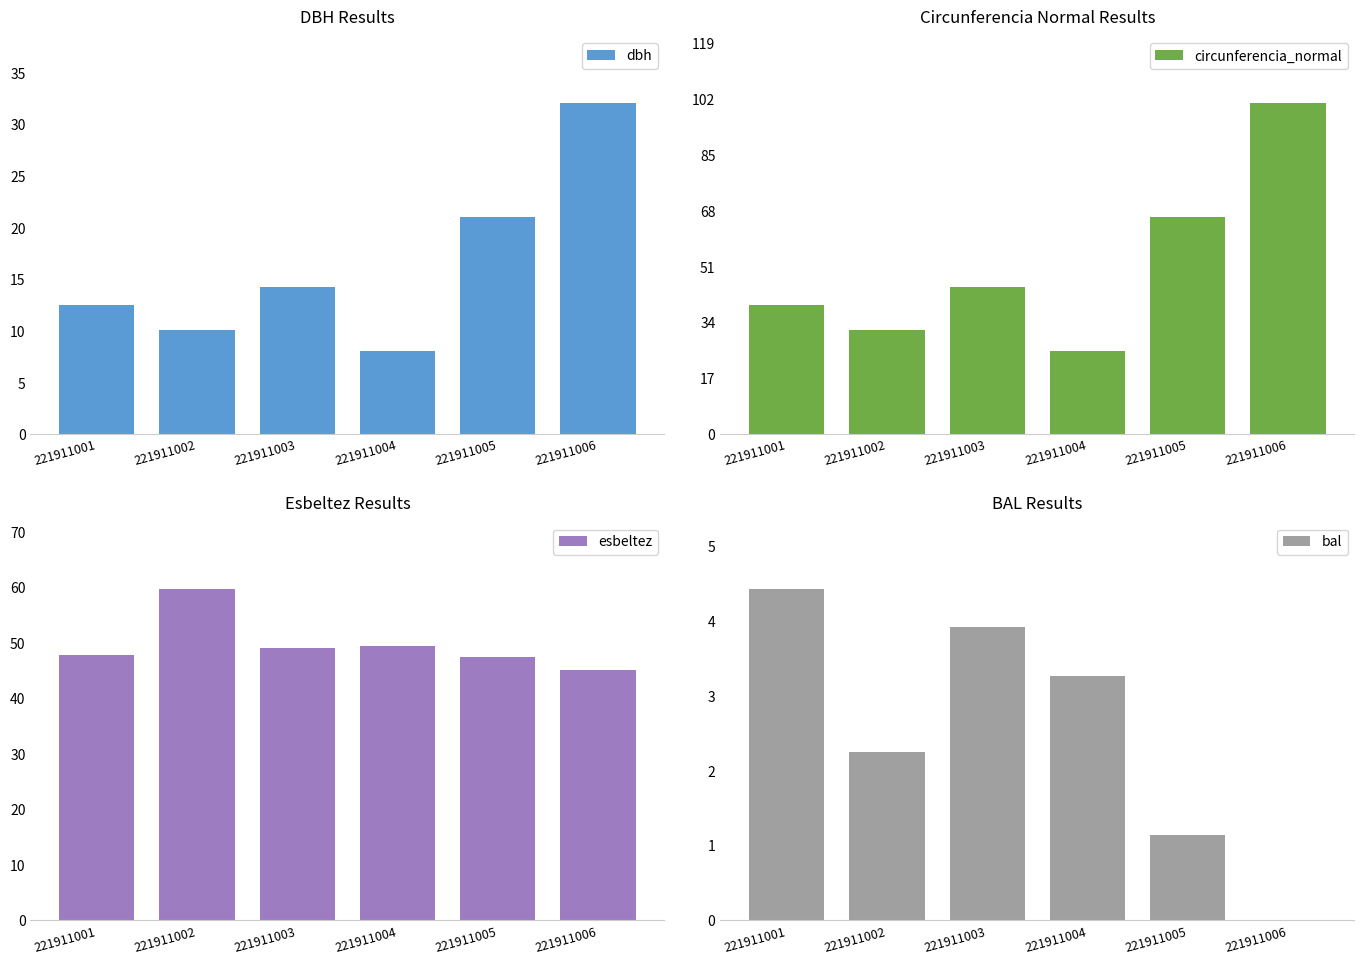

Which category has the lowest value in the bal series?

221911006